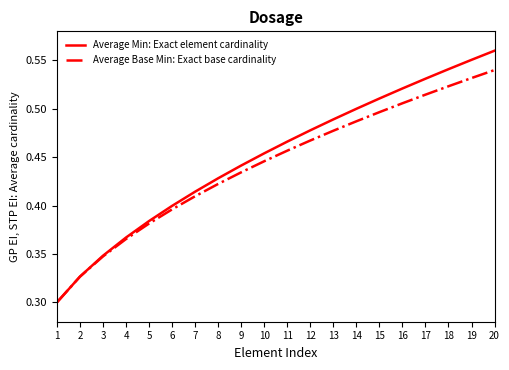

Where is Average Base Min: Exact base cardinality nearest to the value 0?

1